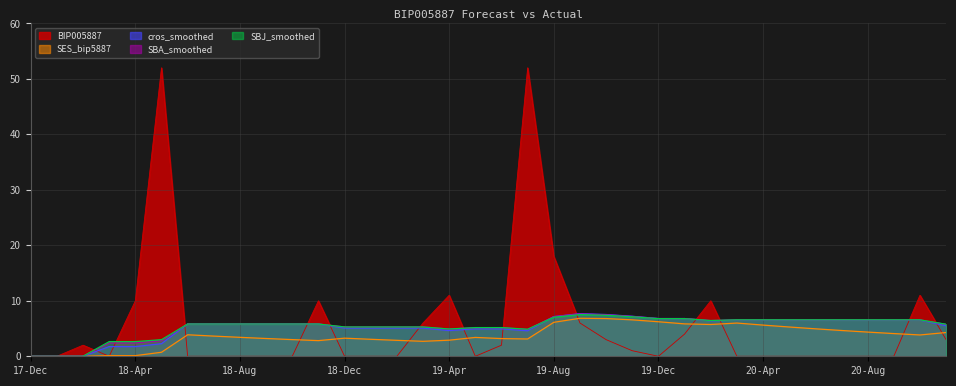

What is the difference between the cros_smoothed values at 20-Aug and 19-Oct?

1.0